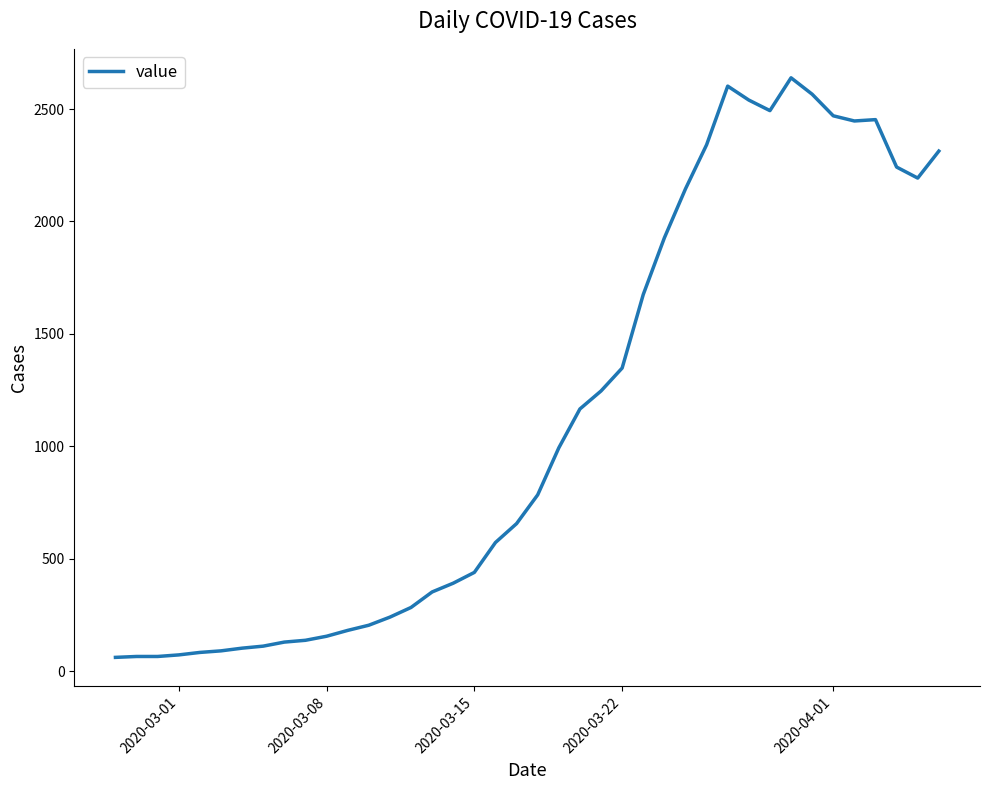

What is the maximum value shown in the chart?

2639